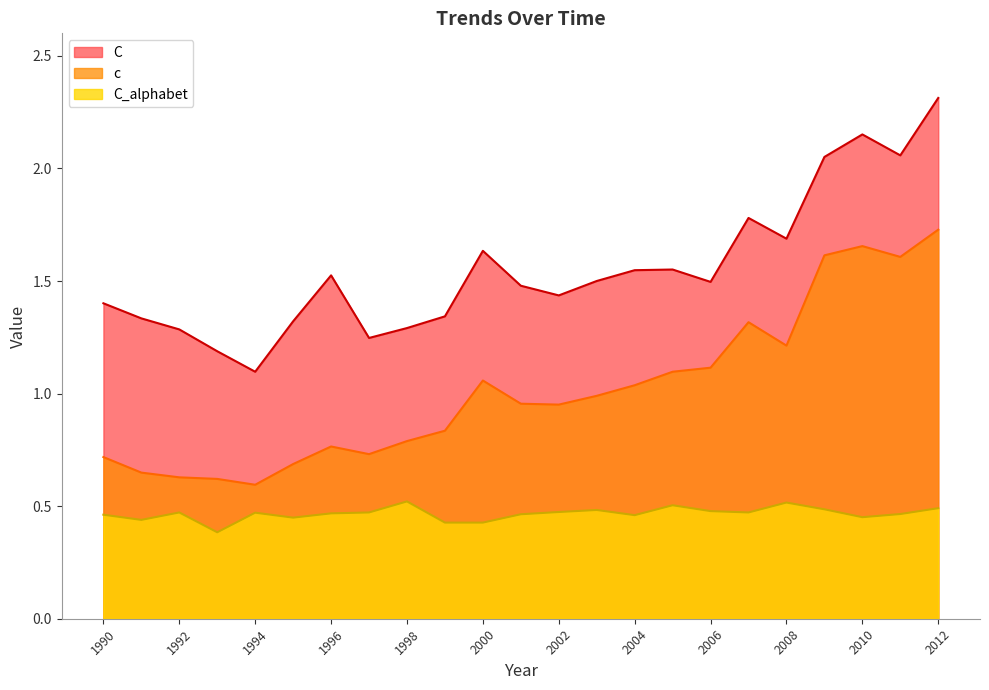

At which category does the chart reach its minimum across all series?

1993